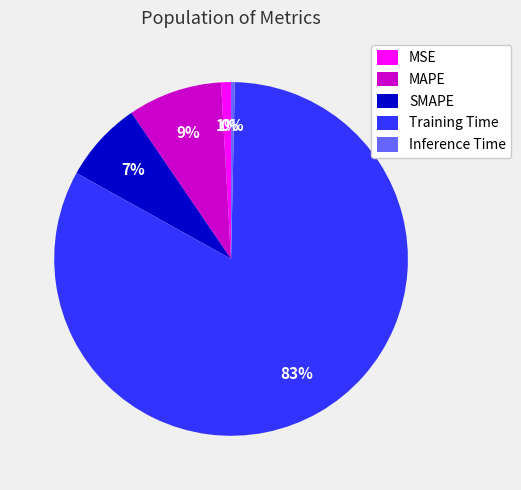

Between Inference Time and SMAPE, which is larger?

SMAPE